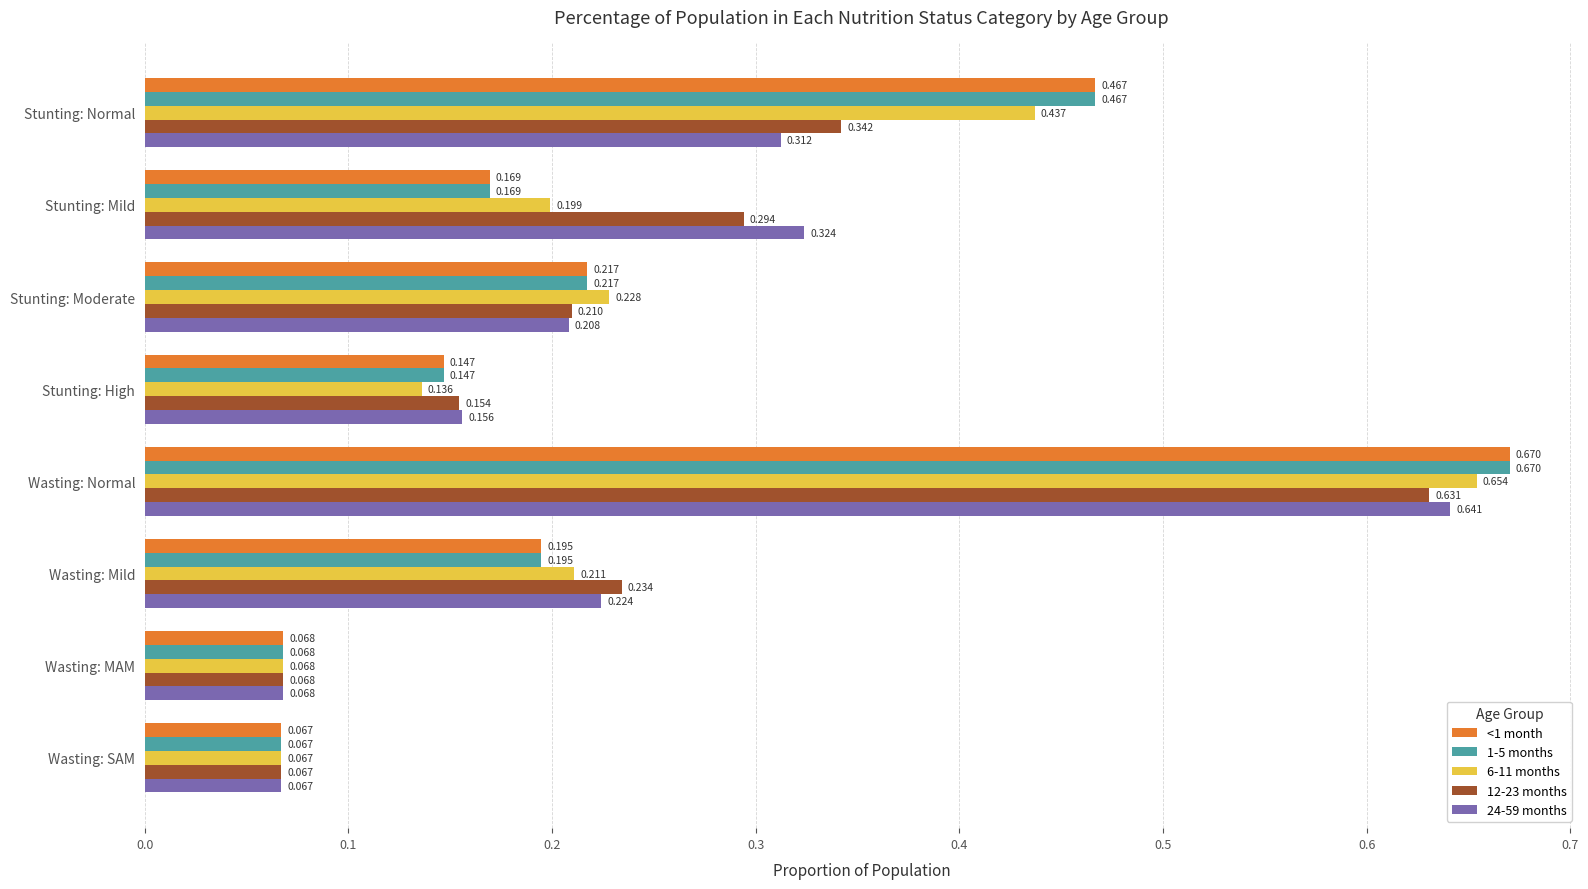

Where is 1-5 months nearest to the value 0?

Wasting: SAM